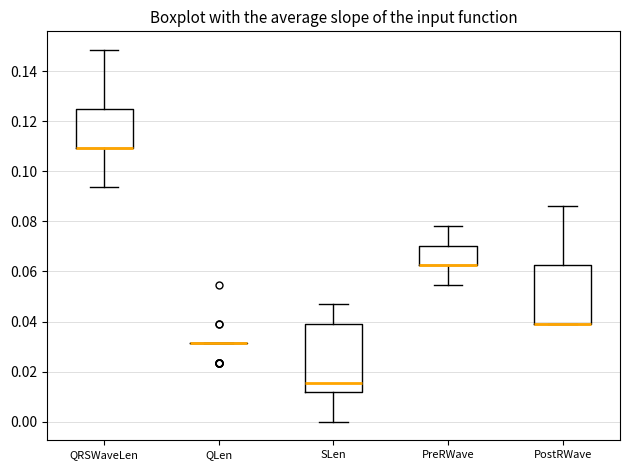

Which box is the tallest, from its lower edge to its upper edge?

SLen